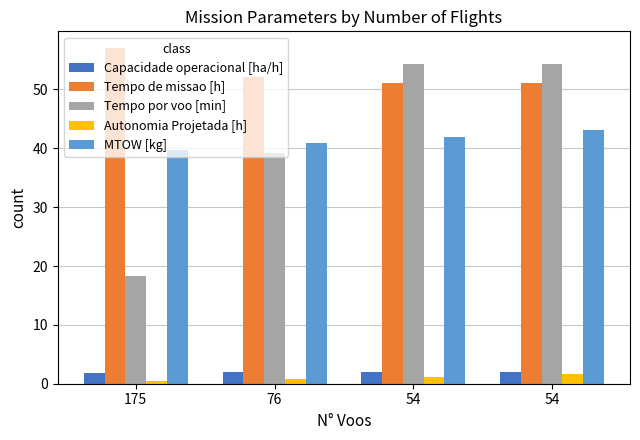

Between 76 and 54, which series saw the biggest shift?

Tempo por voo [min]